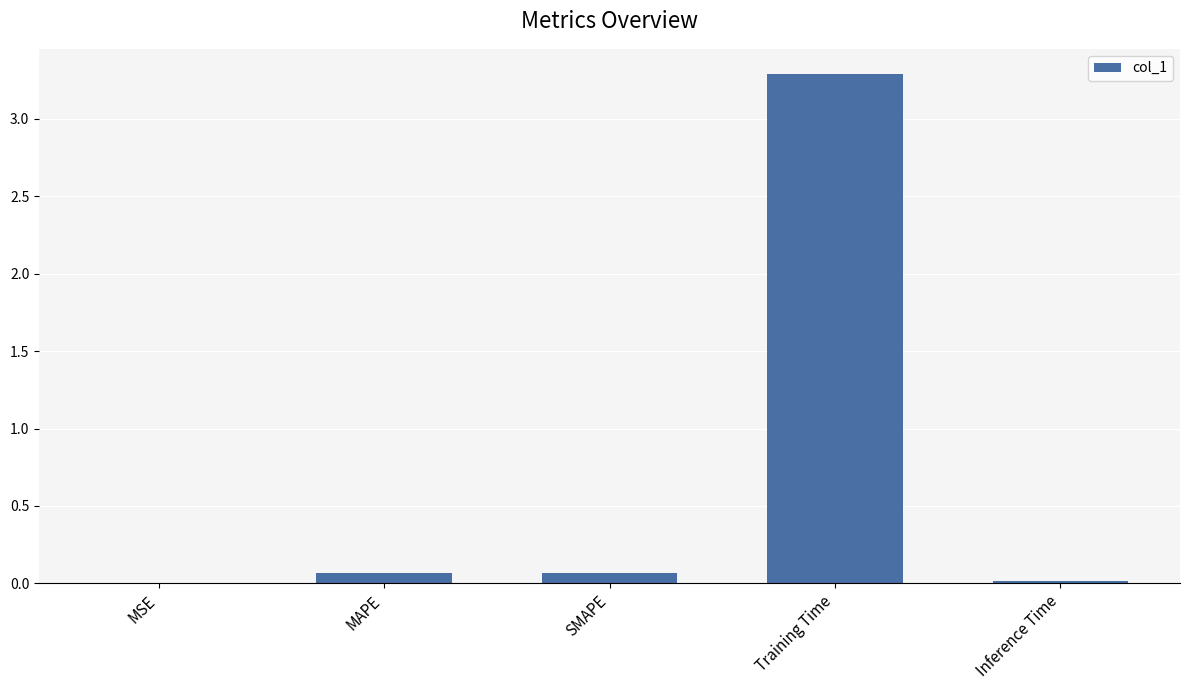

What is the maximum value shown in the chart?

3.3